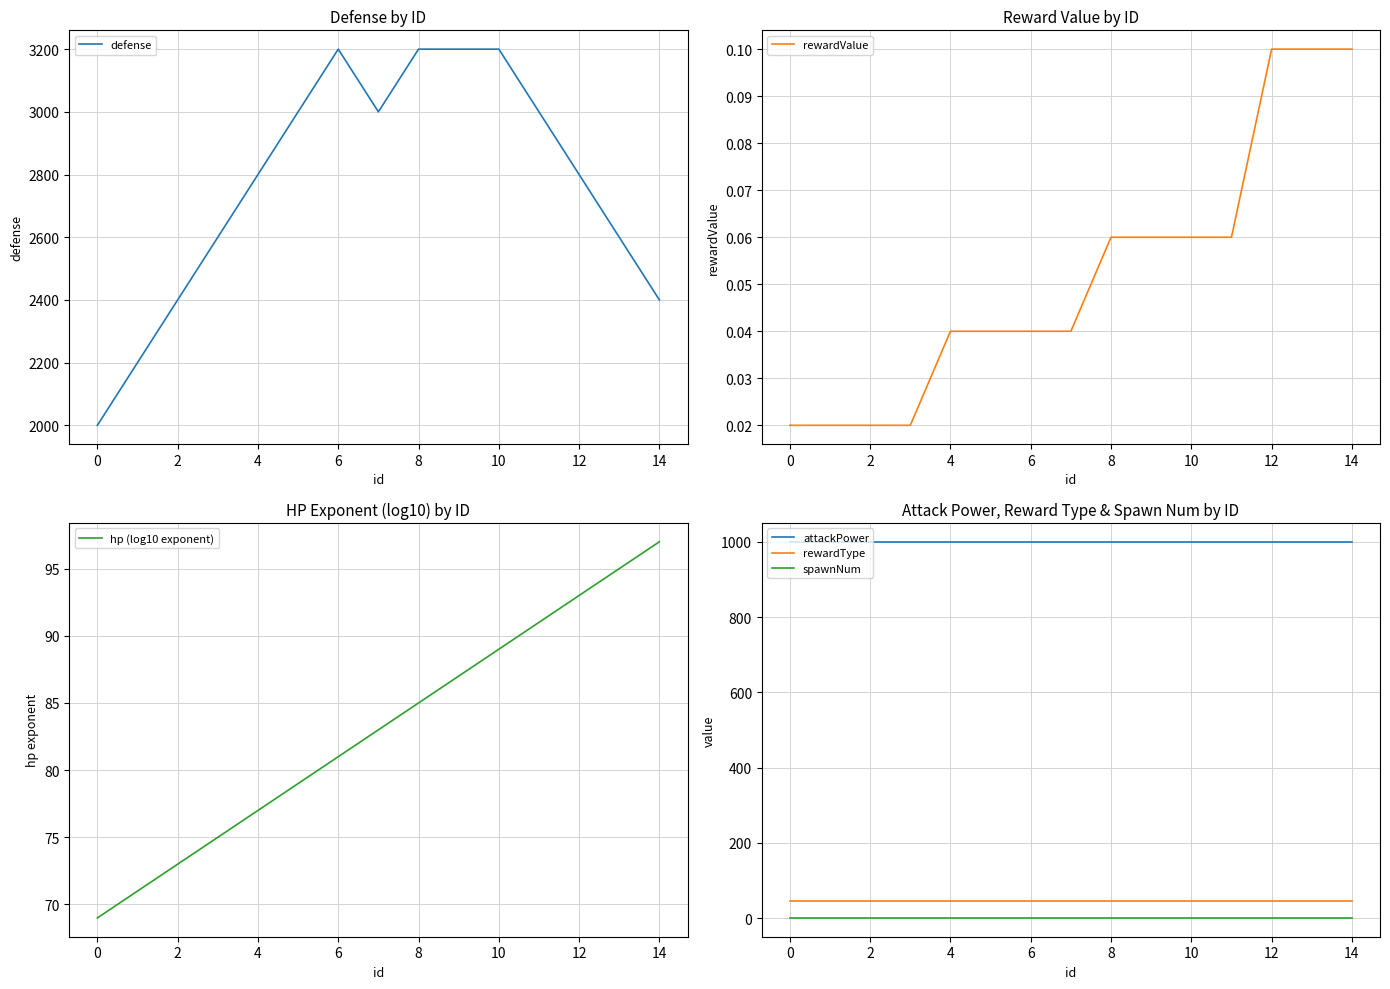

Count the number of data series in this chart.

6